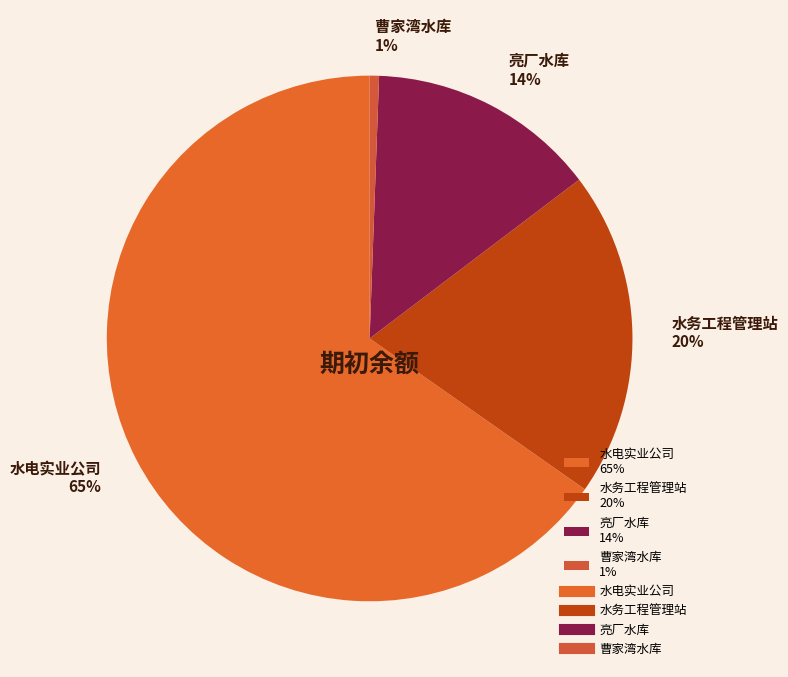

To the nearest percent, what is the average slice percentage?

25%